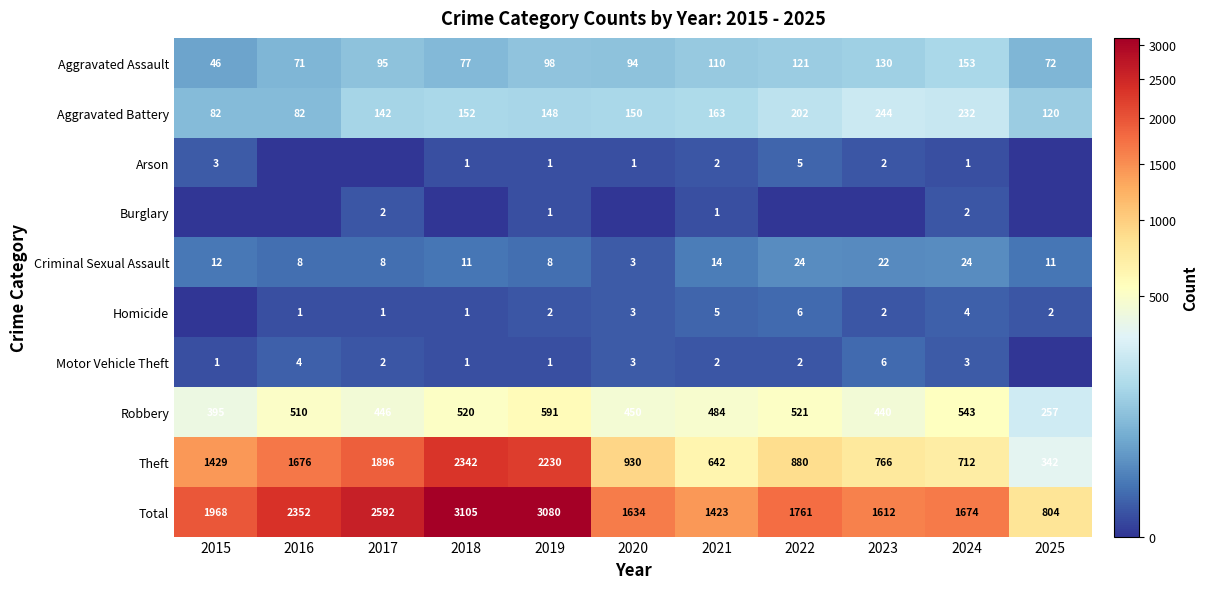

How many data points does each series have?

11